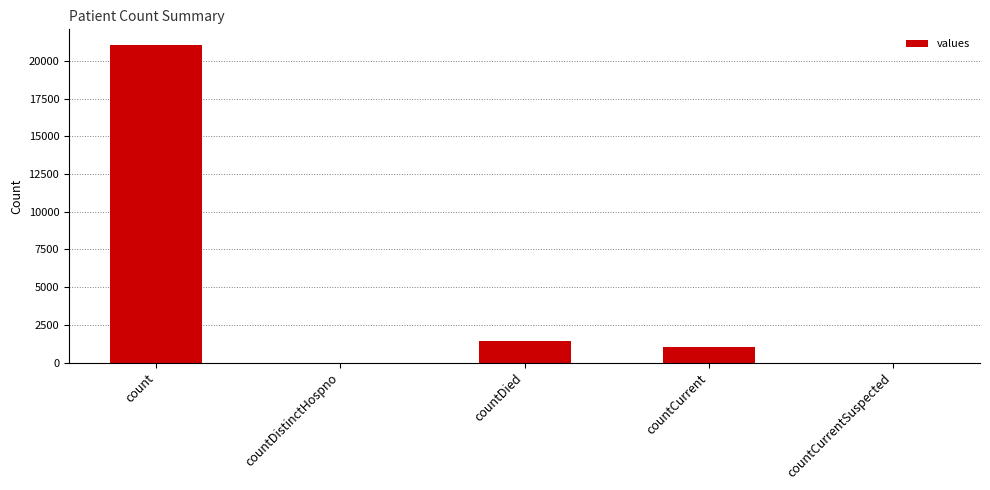

What is the maximum value shown in the chart?

21050